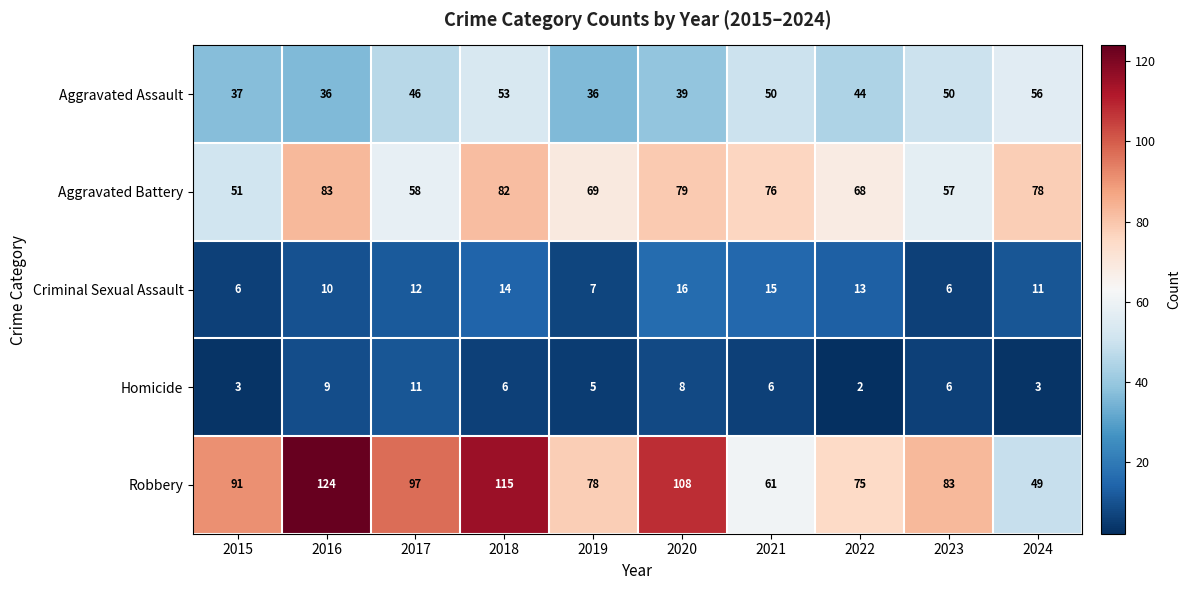

The value of Aggravated Assault at 2017 is 13. True or false?

False